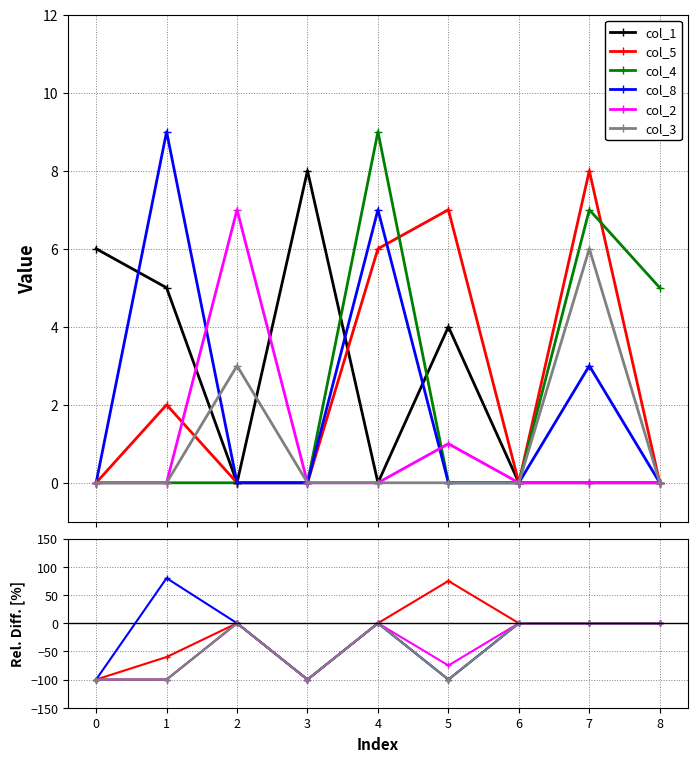

How many values in the col_3 series are below 0?

4